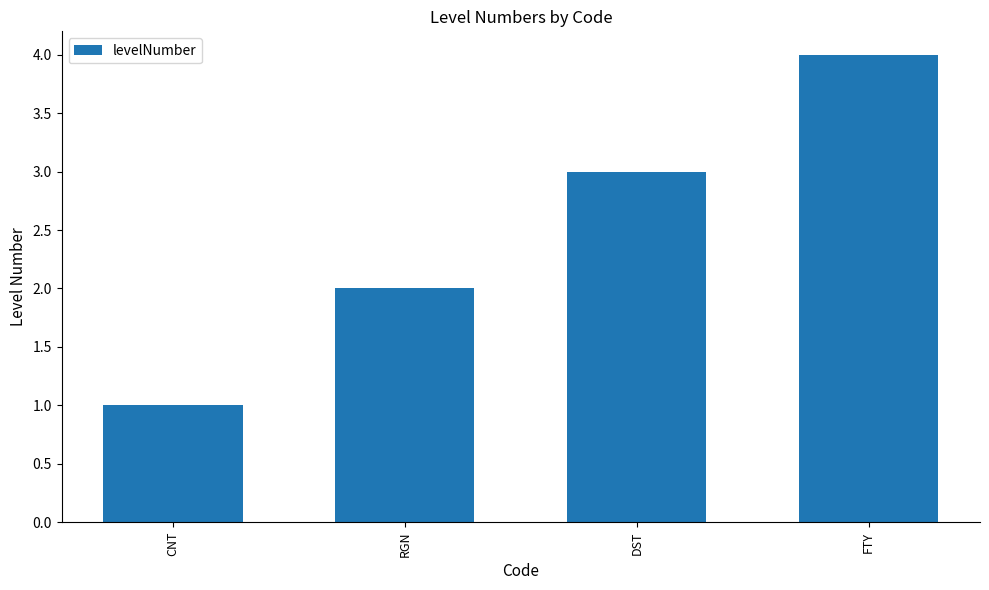

At which label is the value closest to 2?

RGN